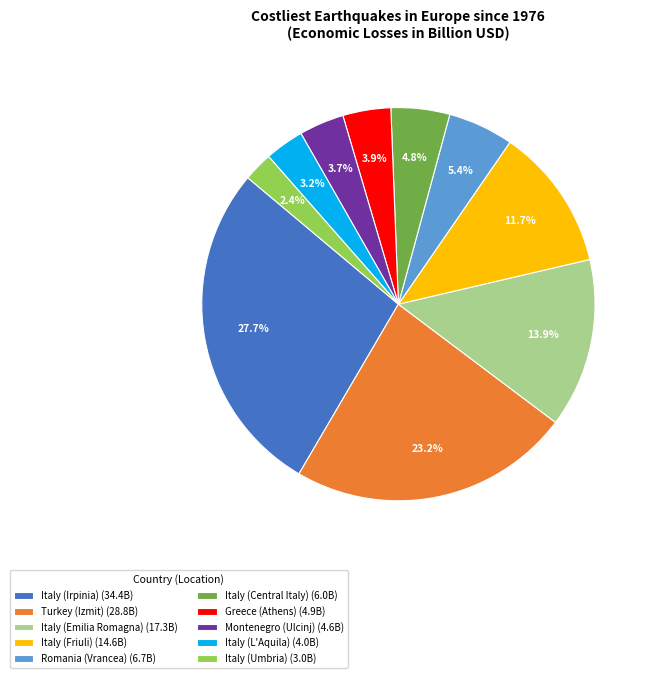

Which has a higher value, Montenegro (Ulcinj) or Italy (Central Italy)?

Italy (Central Italy)